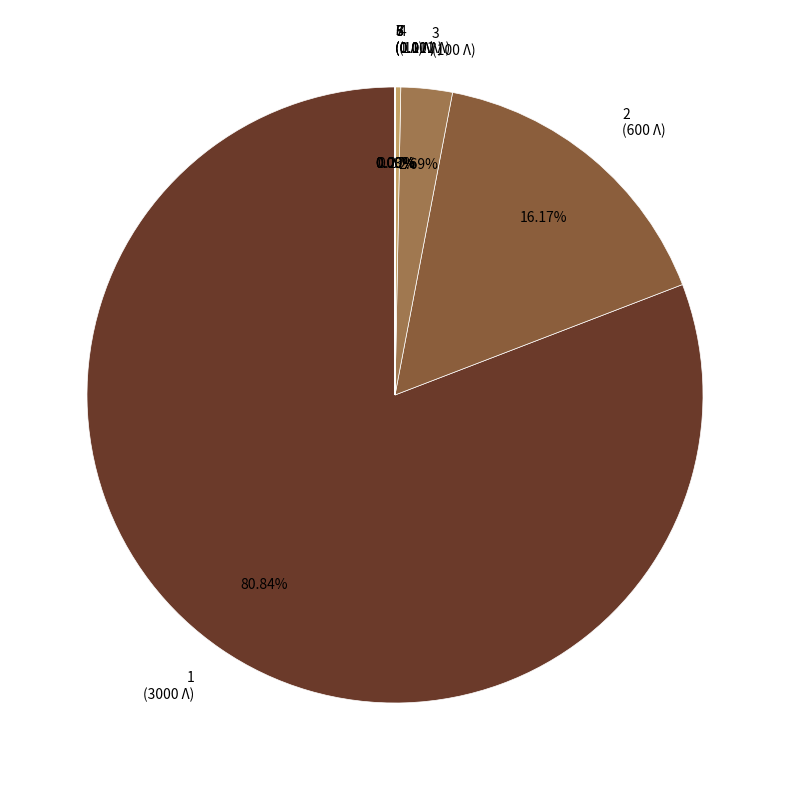

Is there a majority slice in this chart?

Yes